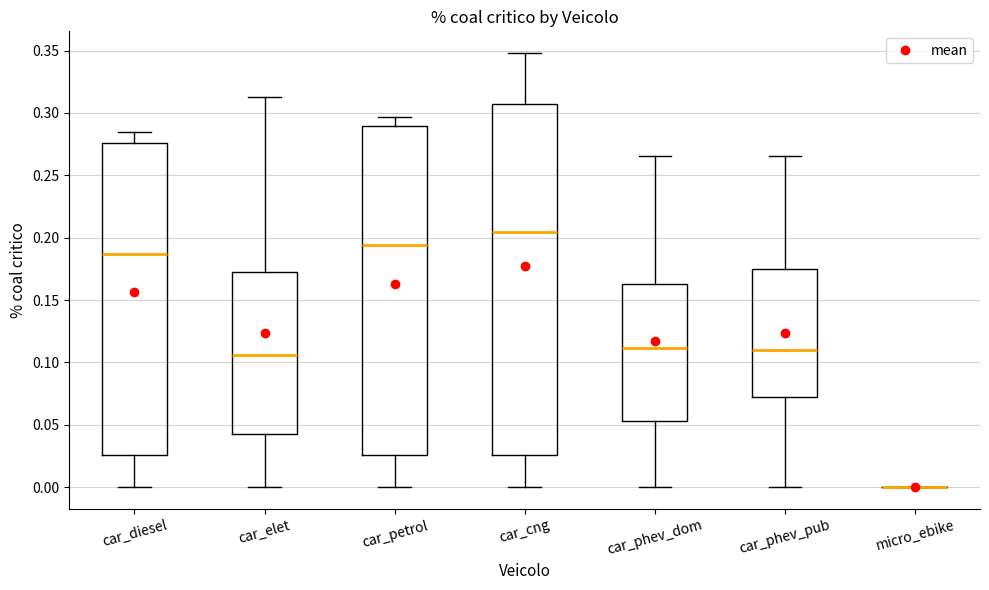

Reading left to right, read every box against the y-axis: the position of its median line, the range the box covers, and the ends of its whiskers. The values are not printed on the chart, so give them approximately, as read against the axis.

car_diesel: median 0.185, box 0.025 to 0.275, whiskers 0.000 to 0.285
car_elet: median 0.105, box 0.045 to 0.170, whiskers 0.000 to 0.315
car_petrol: median 0.195, box 0.025 to 0.290, whiskers 0.000 to 0.295
car_cng: median 0.205, box 0.025 to 0.305, whiskers 0.000 to 0.350
car_phev_dom: median 0.110, box 0.055 to 0.165, whiskers 0.000 to 0.265
car_phev_pub: median 0.110, box 0.070 to 0.175, whiskers 0.000 to 0.265
micro_ebike: box collapsed to a line at 0.000, whiskers 0.000 to 0.000